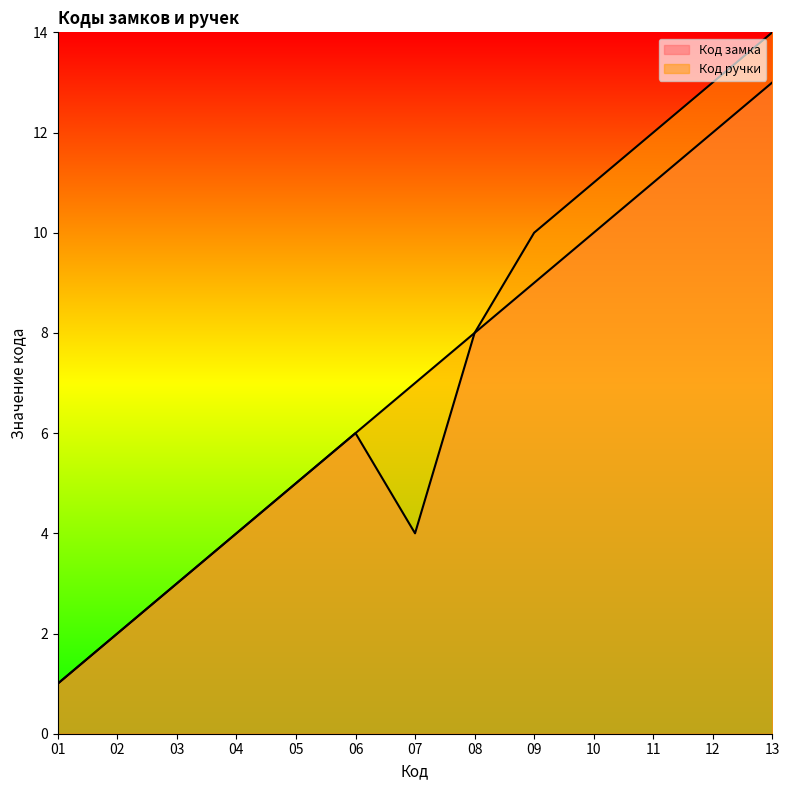

Is it true that Код ручки equals 10 at 09?

True